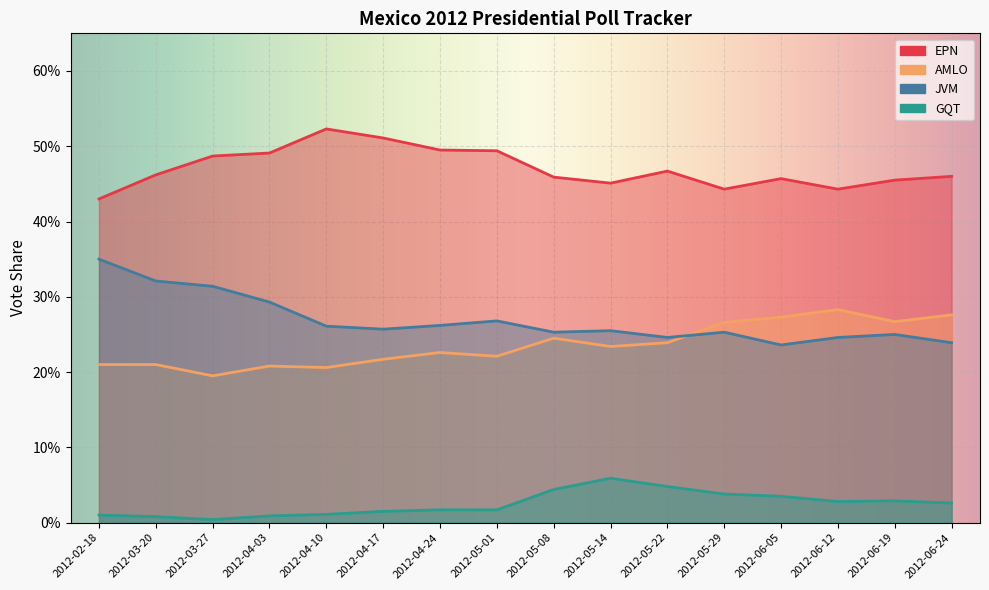

At which category does gqt reach its first local peak?

2012-05-14